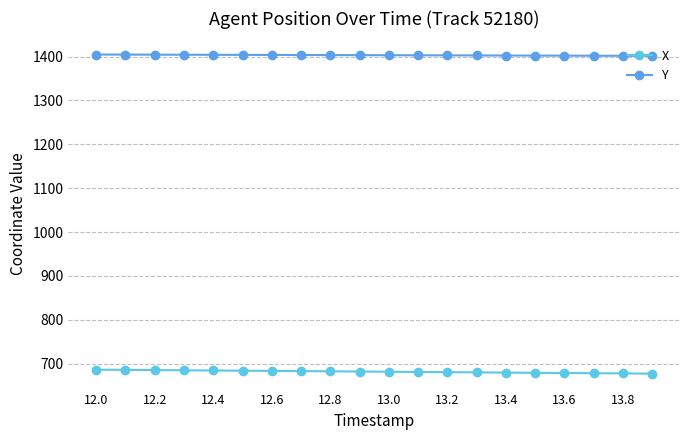

What is the value of the X point at the 2nd from the left?

686.0